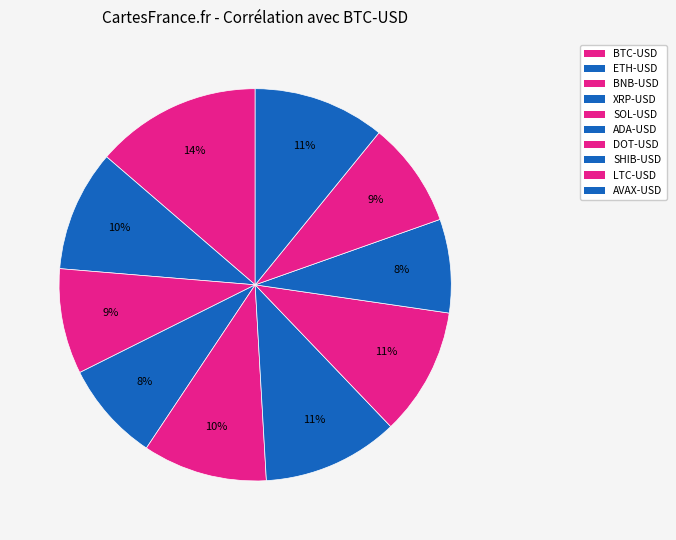

To the nearest percent, what portion does BNB-USD represent?

9%